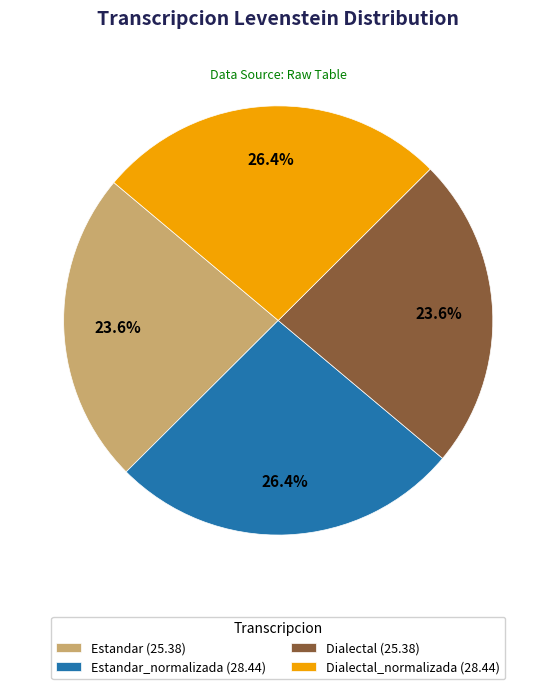

What is the total percentage of Dialectal_normalizada (28.44) and Estandar (25.38)?

50.0%